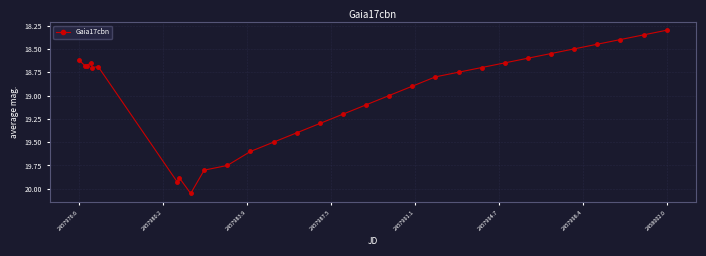

What is the average value?

19.0